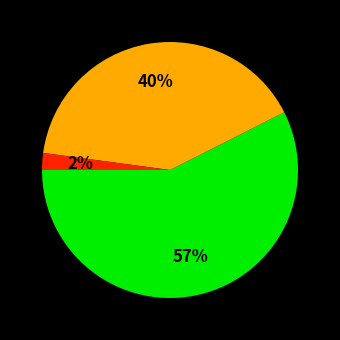

Is there a majority slice in this chart?

Yes